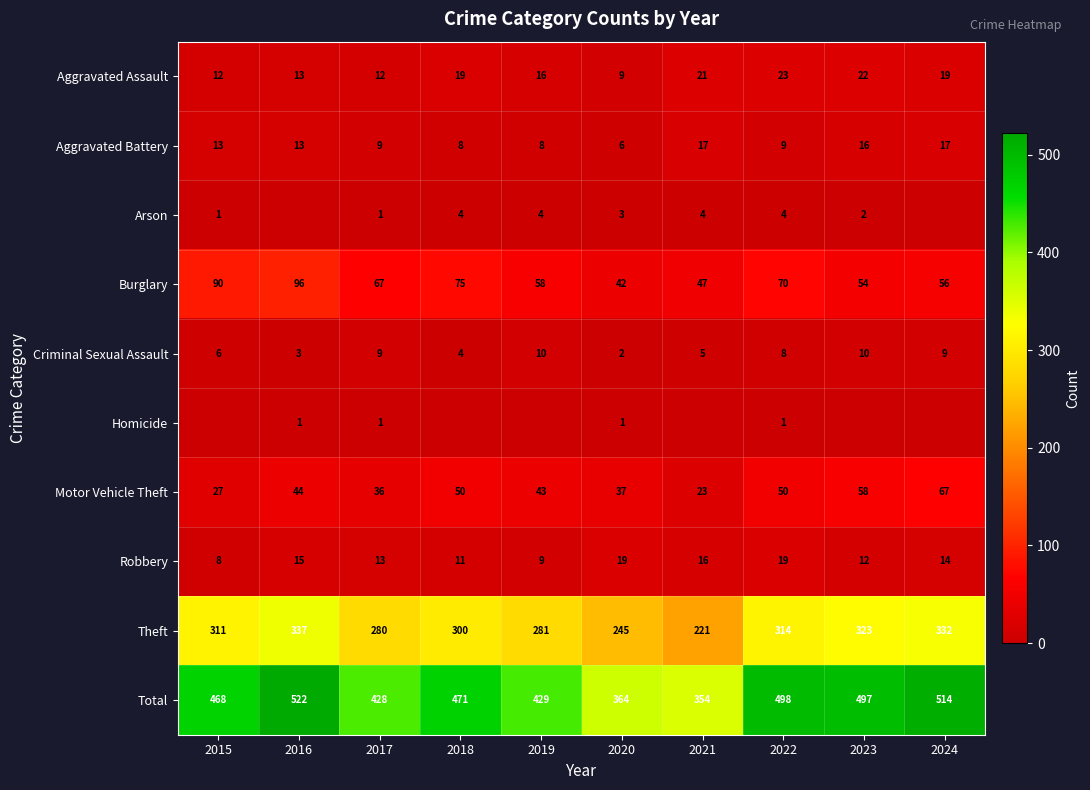

Is the value of Arson at 2020 greater than the value of Aggravated Assault at 2016?

No